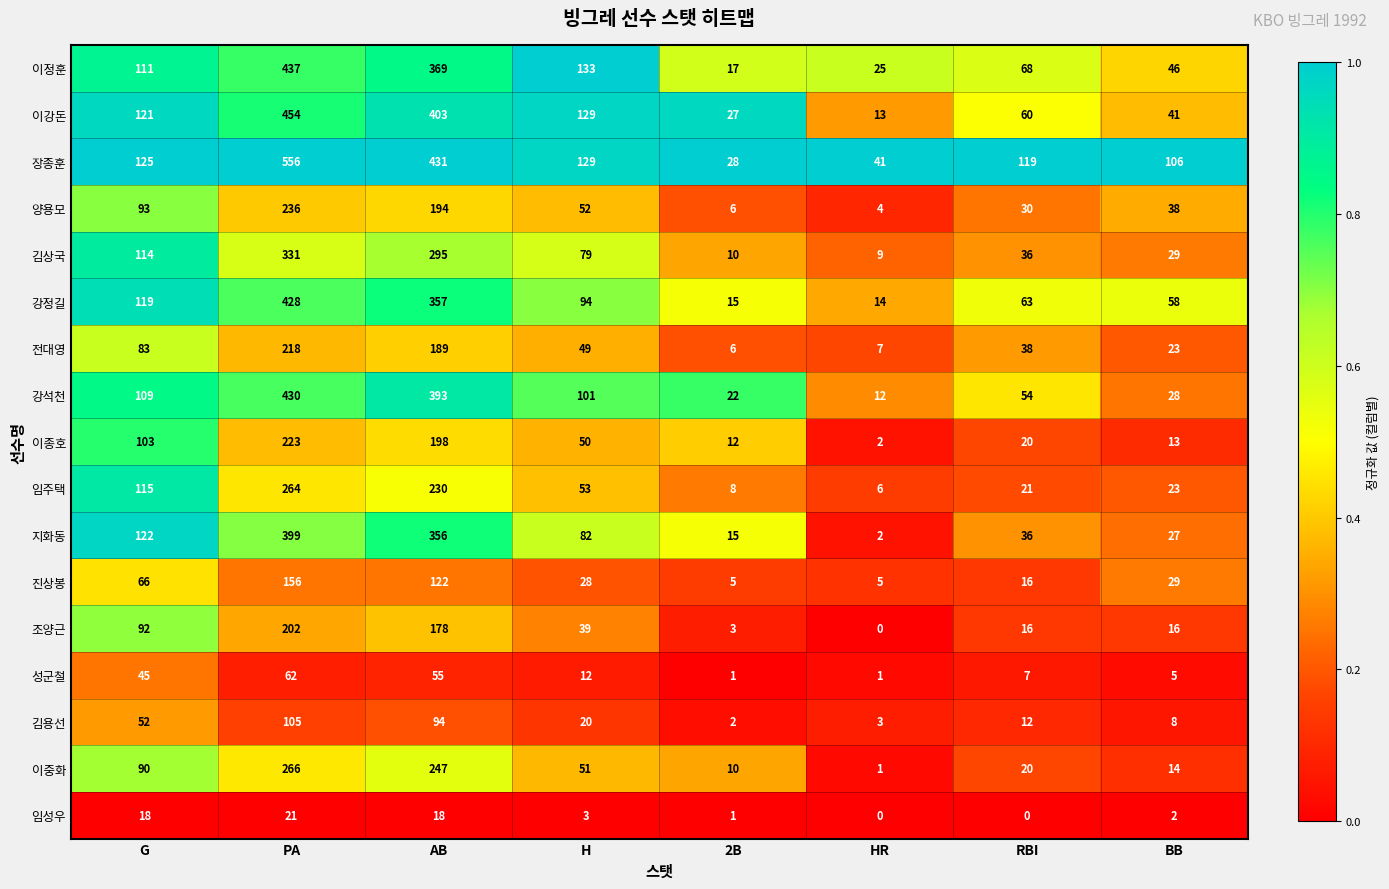

What is the average value of the 강정길 series?

144